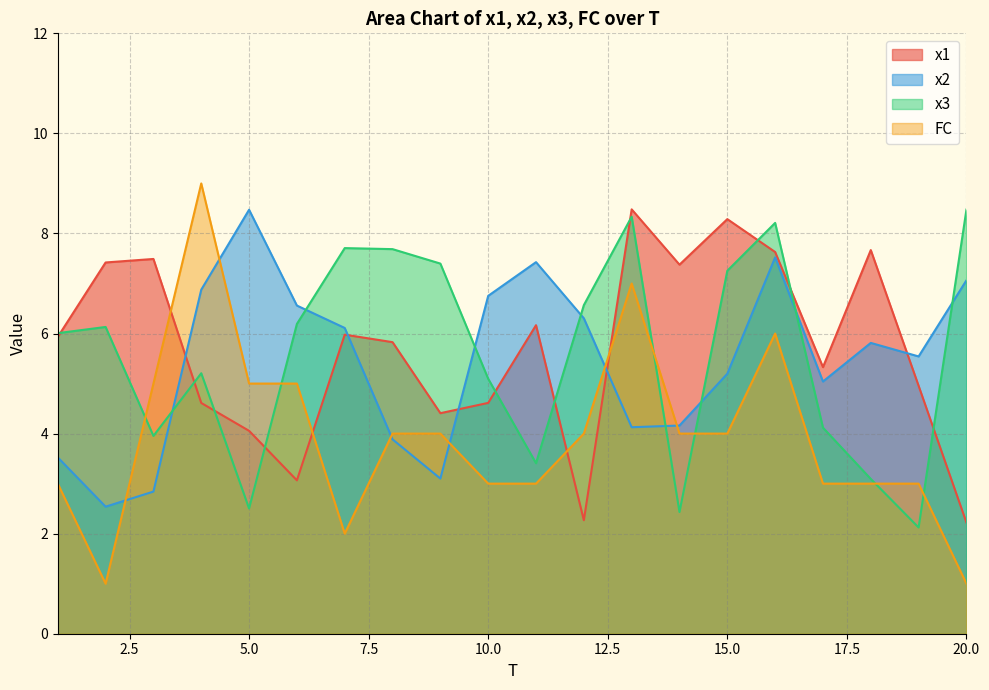

What are all the series names shown in the legend?

x1, x2, x3, FC